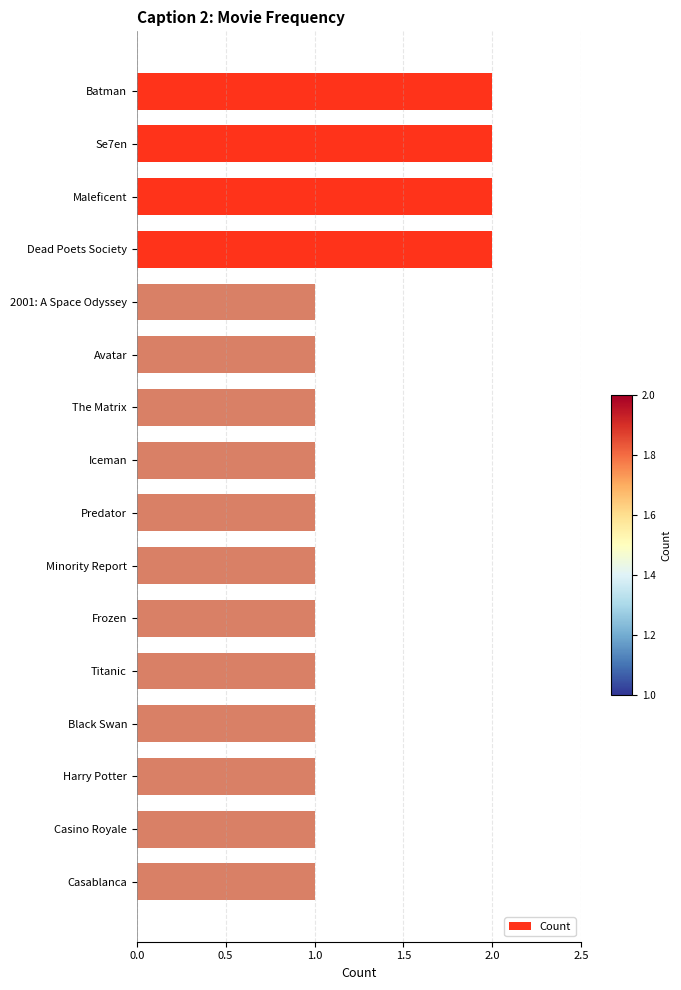

The value at Titanic is 0. True or false?

False